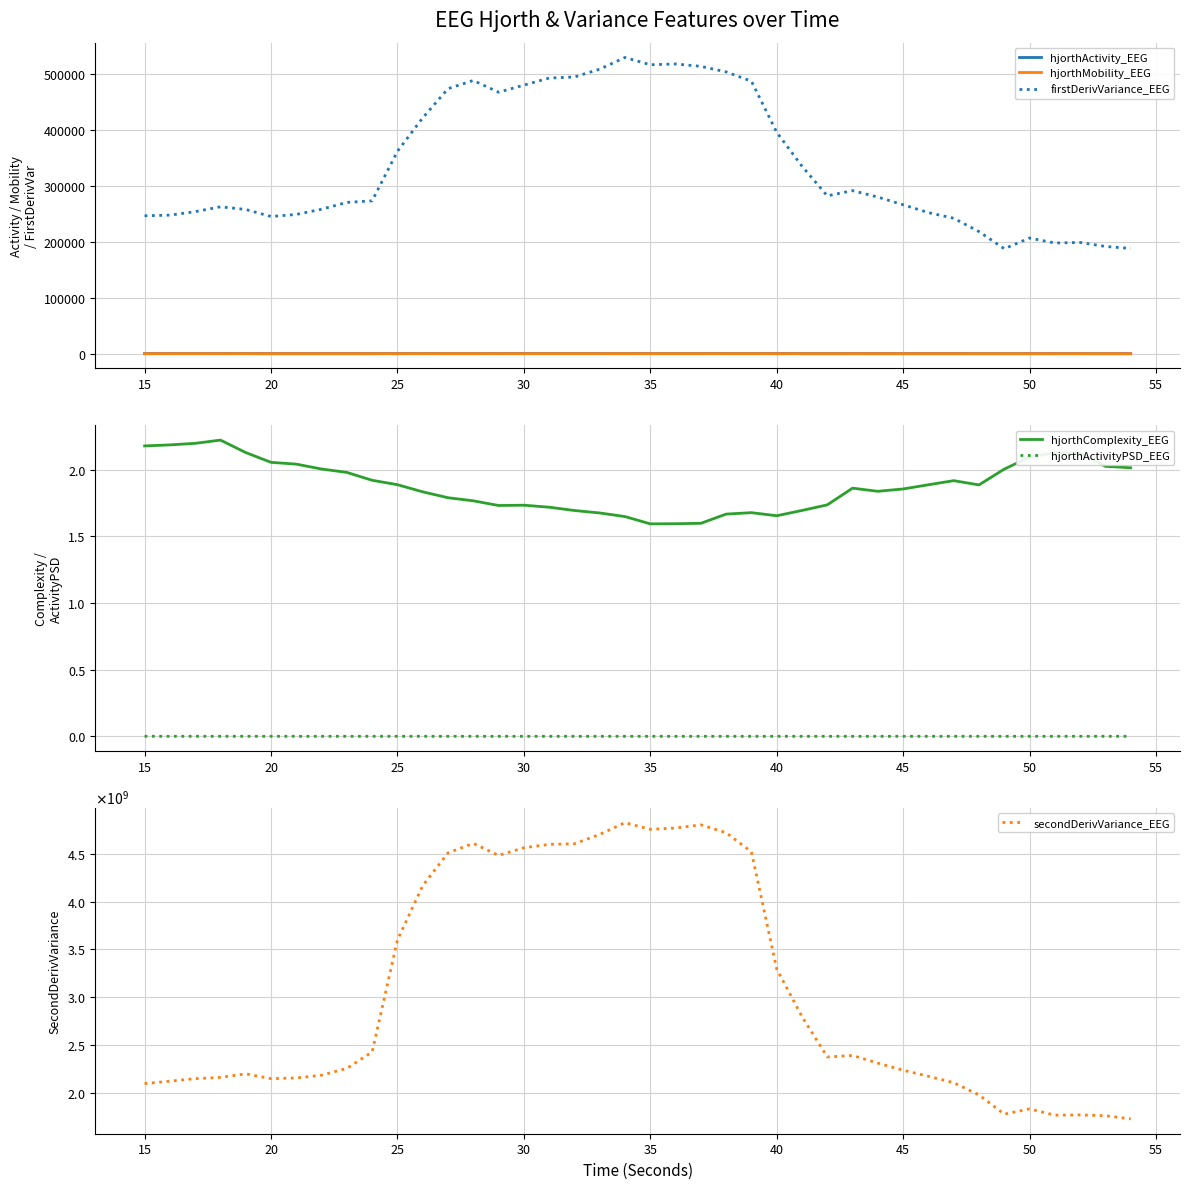

How many distinct data groups are displayed?

6